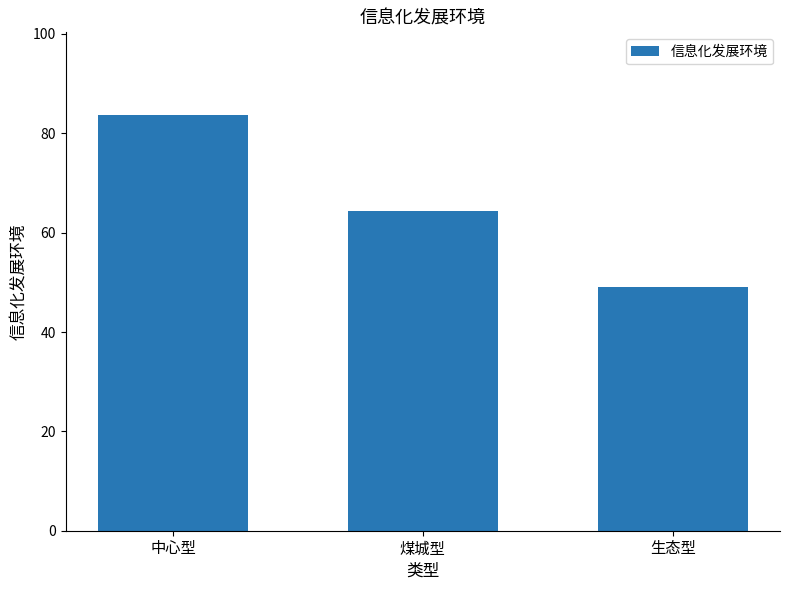

List the labels in order of value, smallest first.

生态型, 煤城型, 中心型